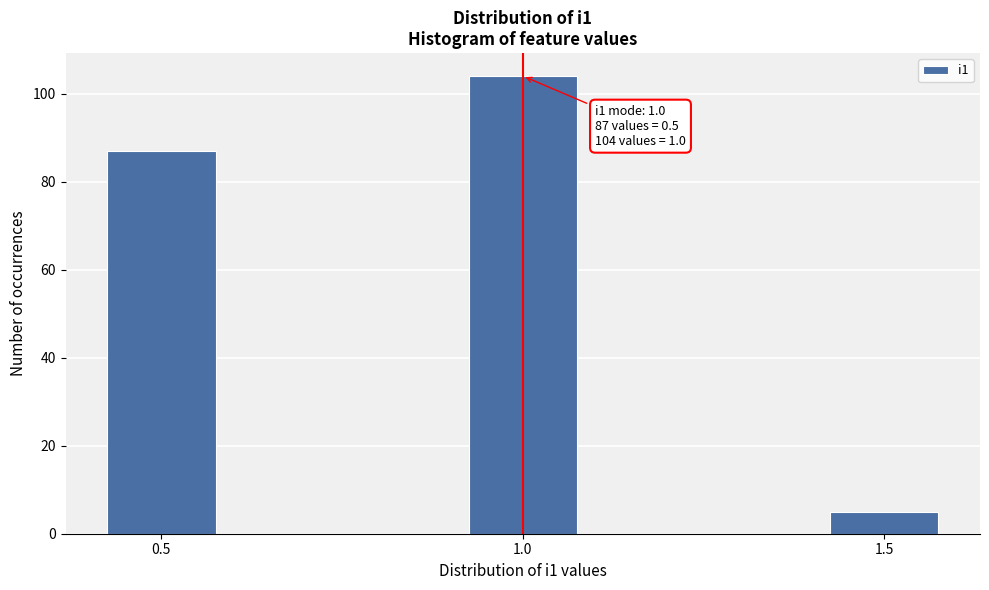

Reading right to left, list all the values displayed in this chart.

1.5=5	1.0=104	0.5=87